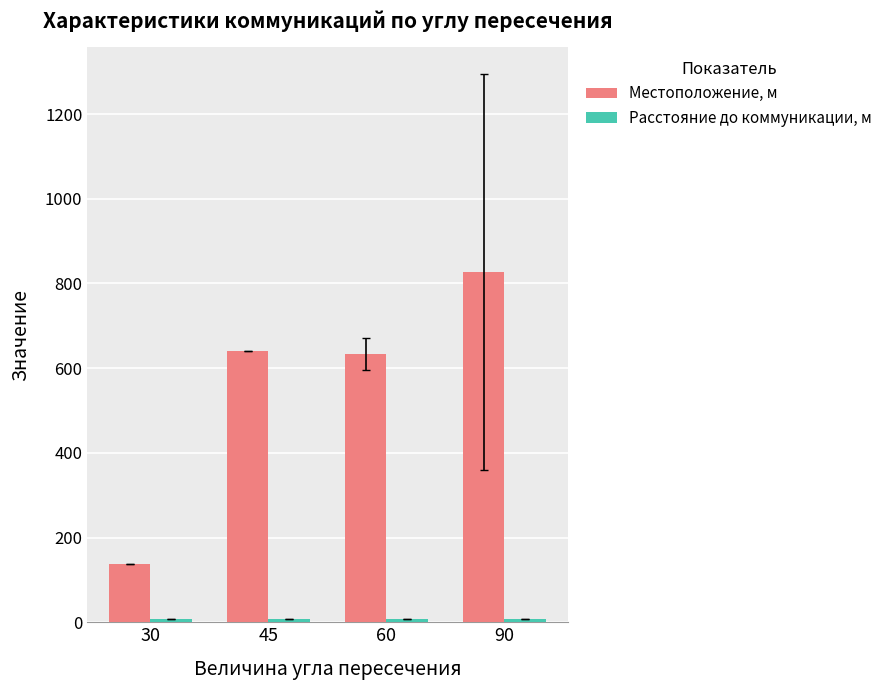

Which series has the largest total across all categories?

Местоположение, м